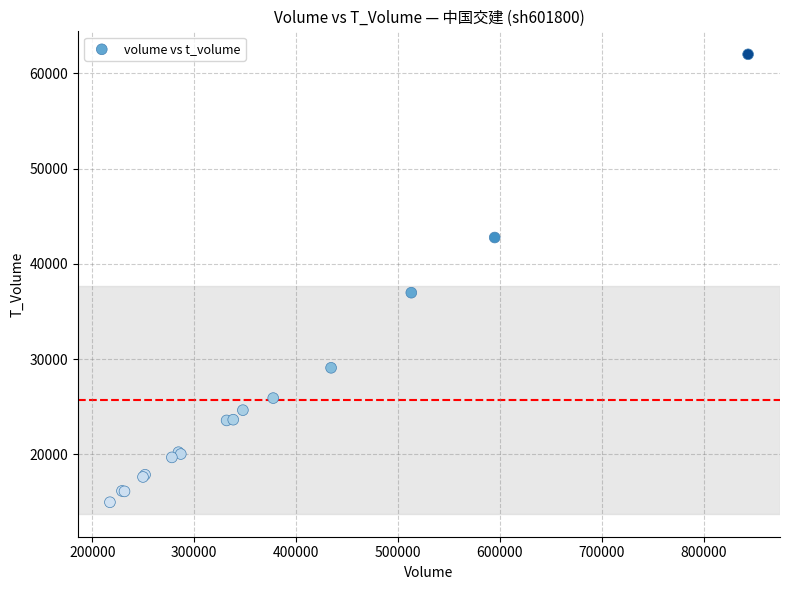

What Y value in the scatter plot is closest to 38486?

36973